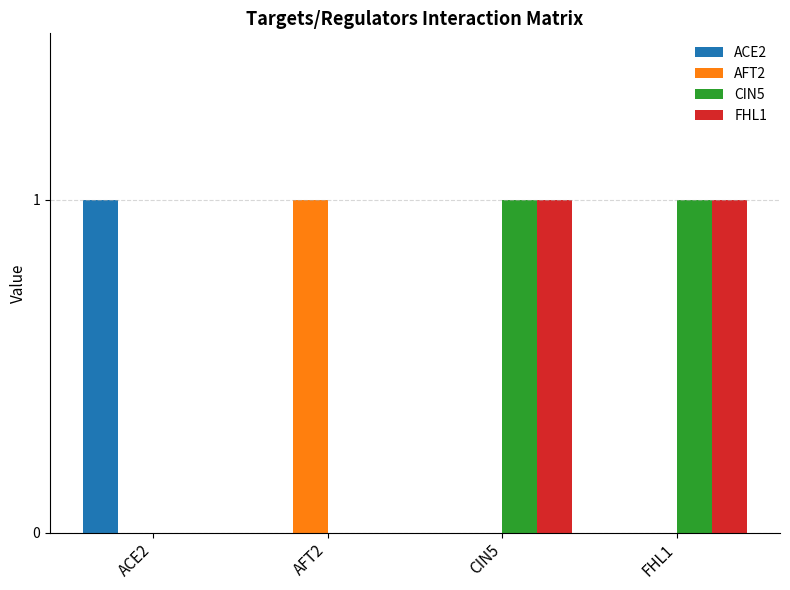

Are the bars horizontal?

No